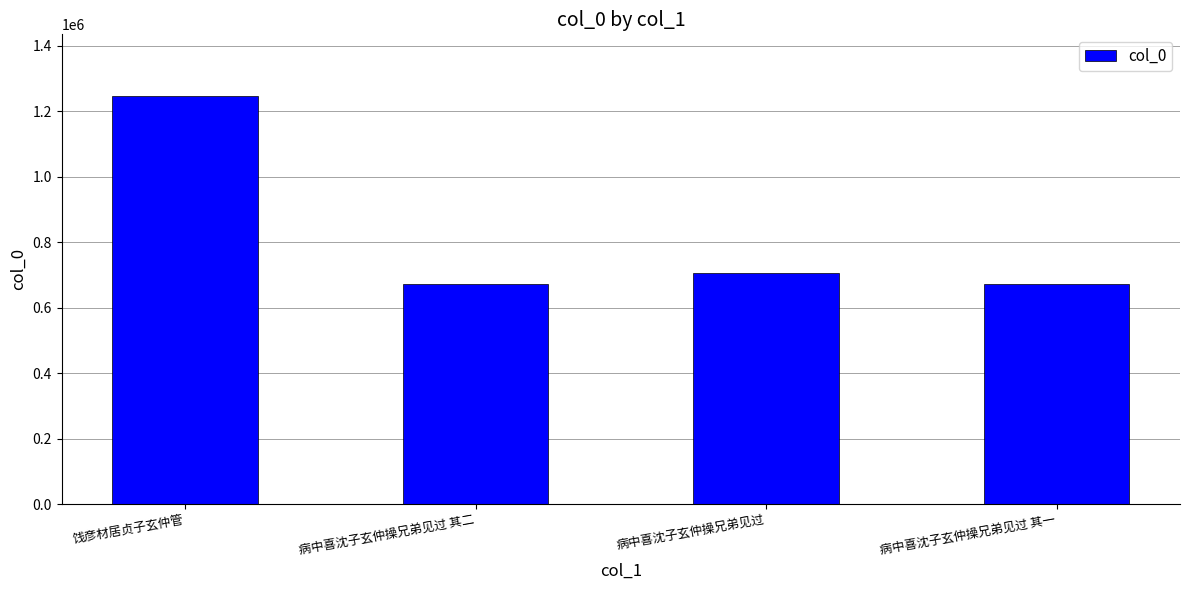

The value at 病中喜沈子玄仲操兄弟见过 is 705093. True or false?

True